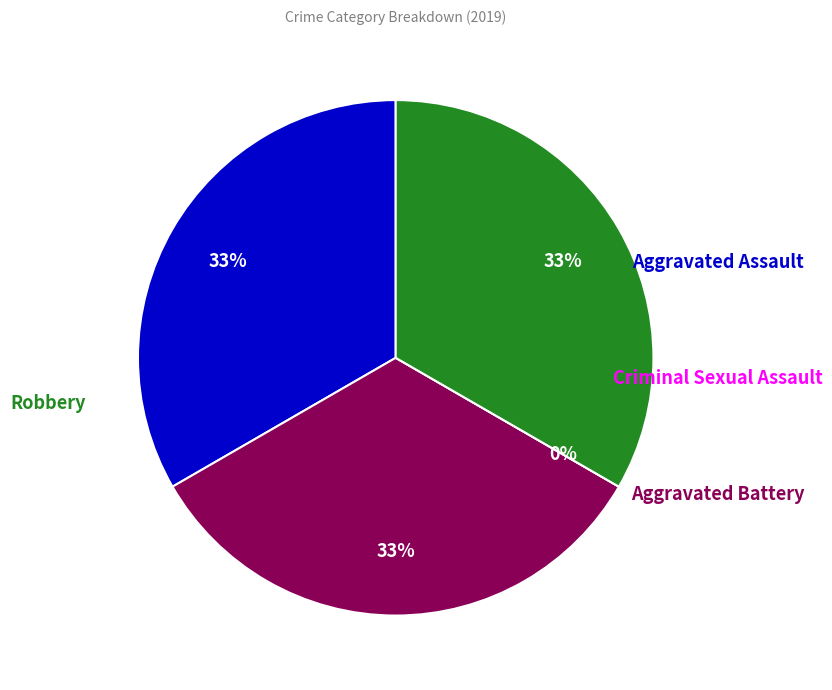

Does Robbery account for over 50% of the chart?

No